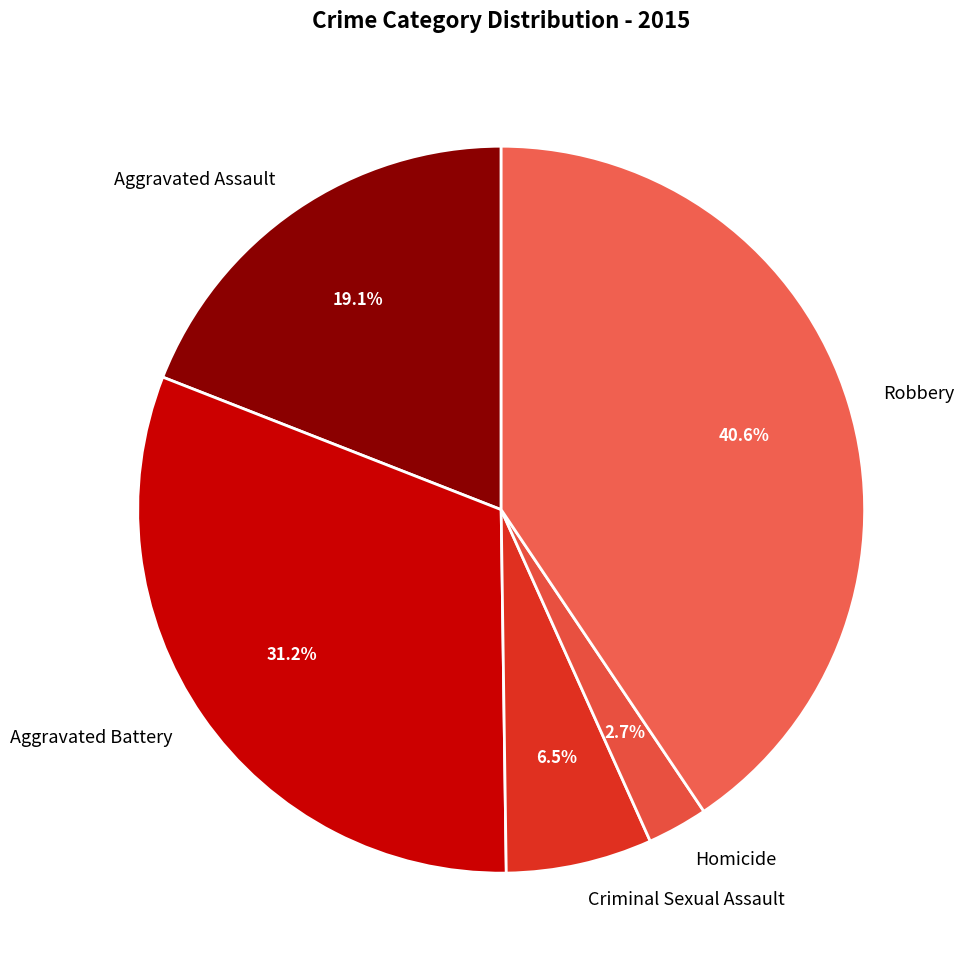

To the nearest percent, what is the average slice percentage?

20%